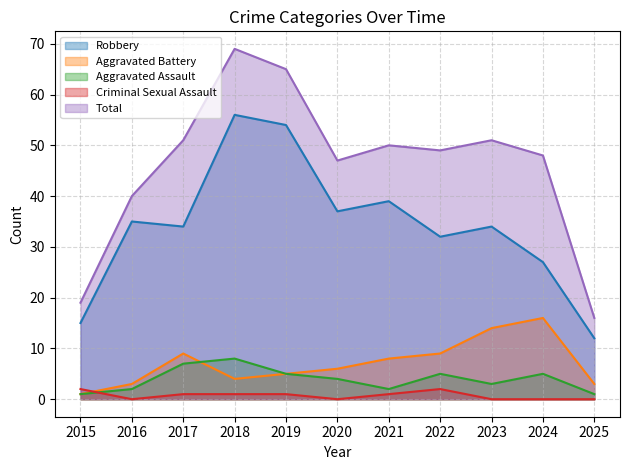

Which series has the widest spread of values?

Total